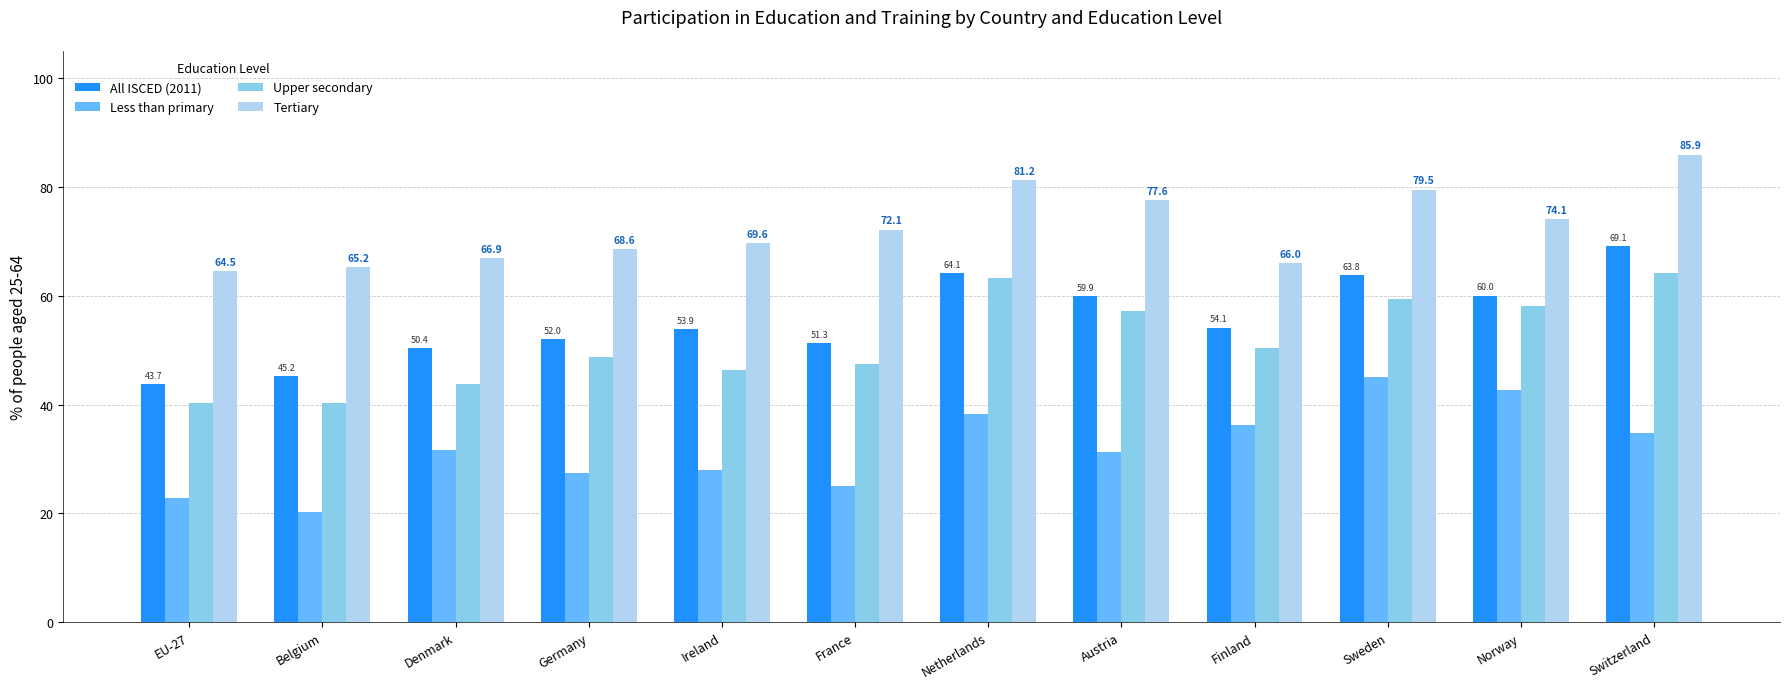

The Less than primary series shows 22.9 at EU-27. True or false?

True